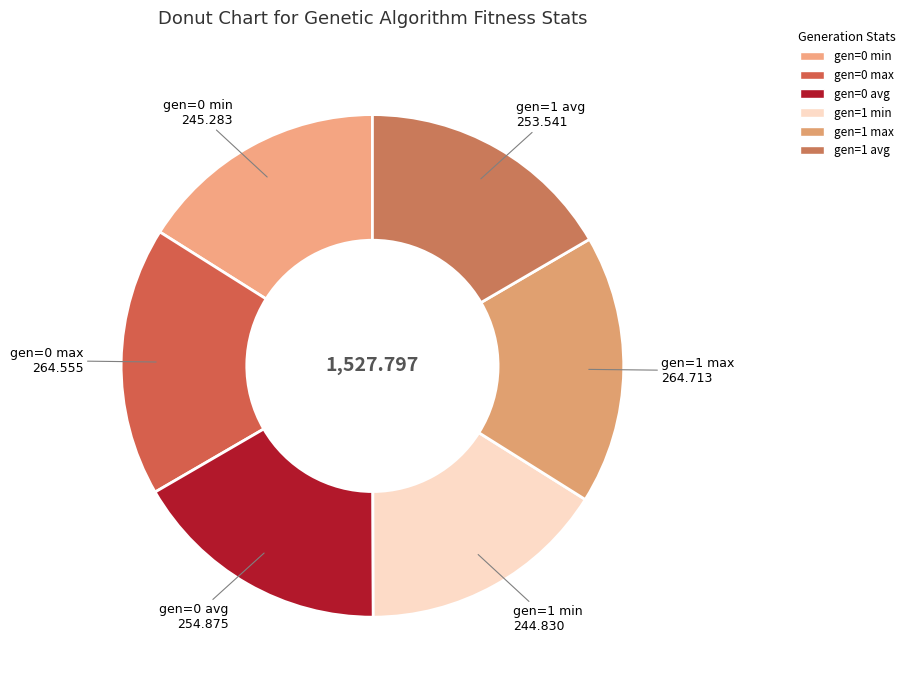

The gen=1 min slice represents 16% of the pie. True or false?

True